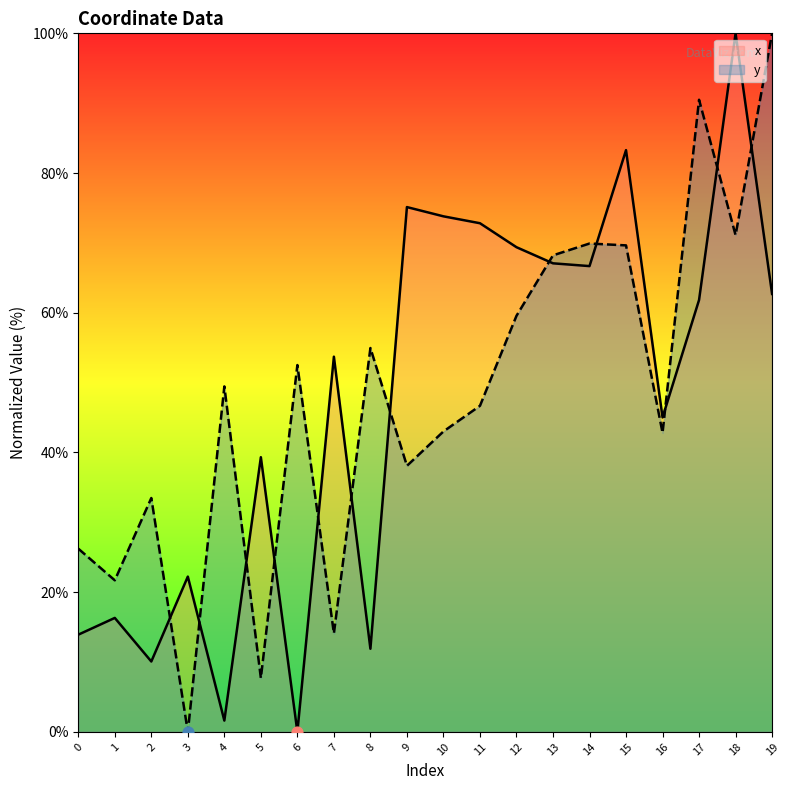

What is the total value across all series at 2?

43.6